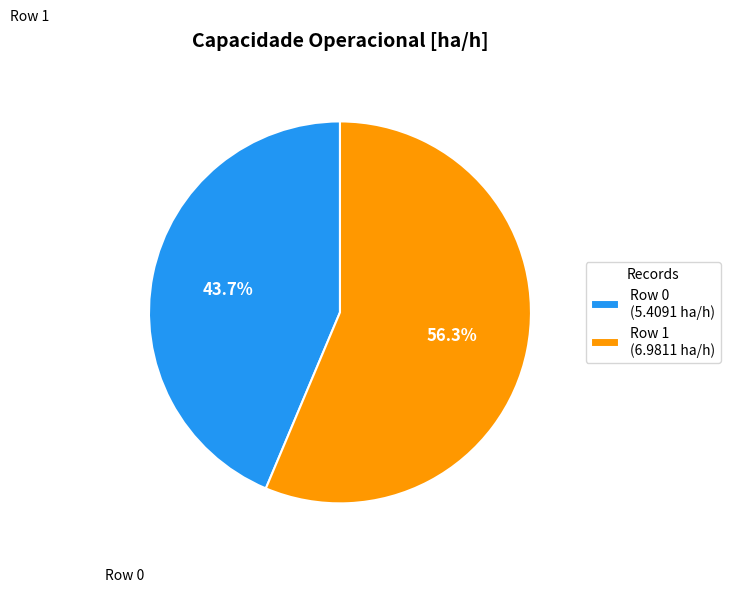

Which slice is the smallest?

Row 0 (5.4091 ha/h)